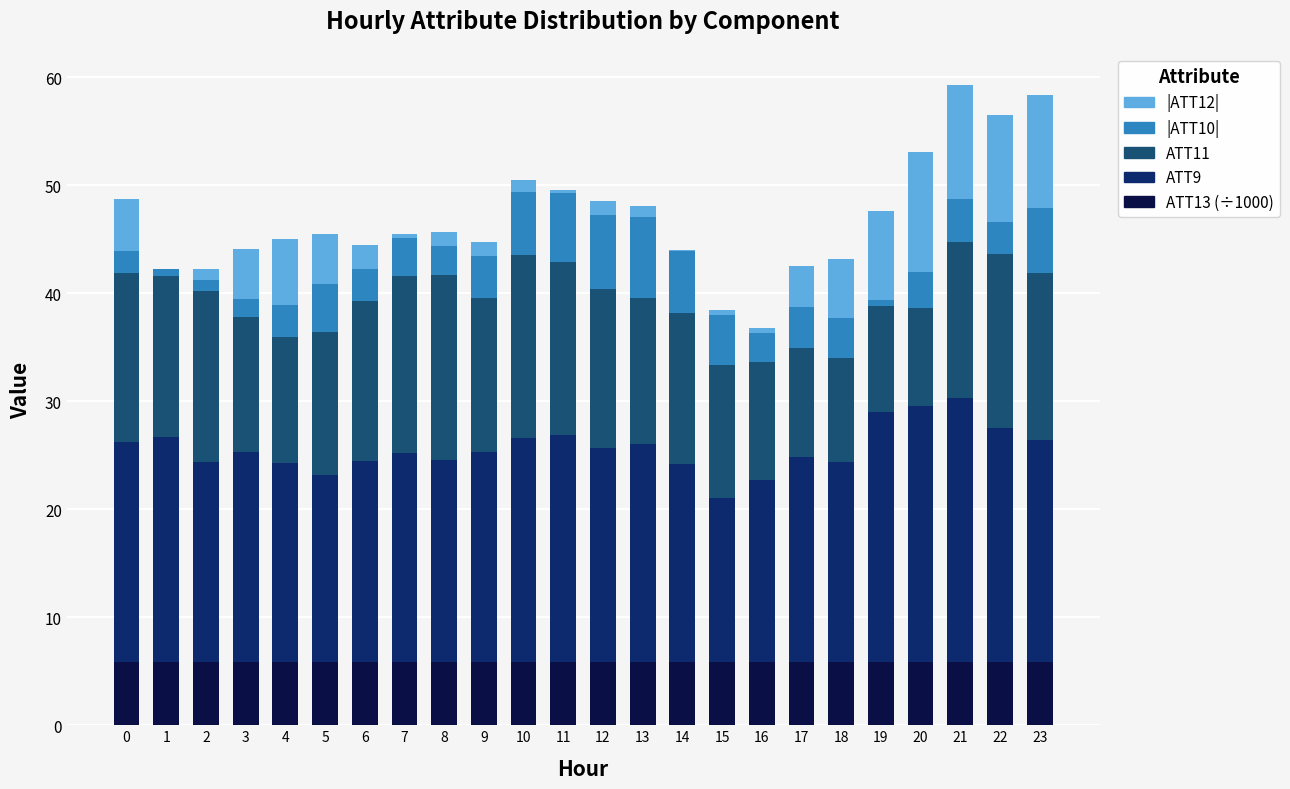

Does the chart contain stacked bars?

Yes